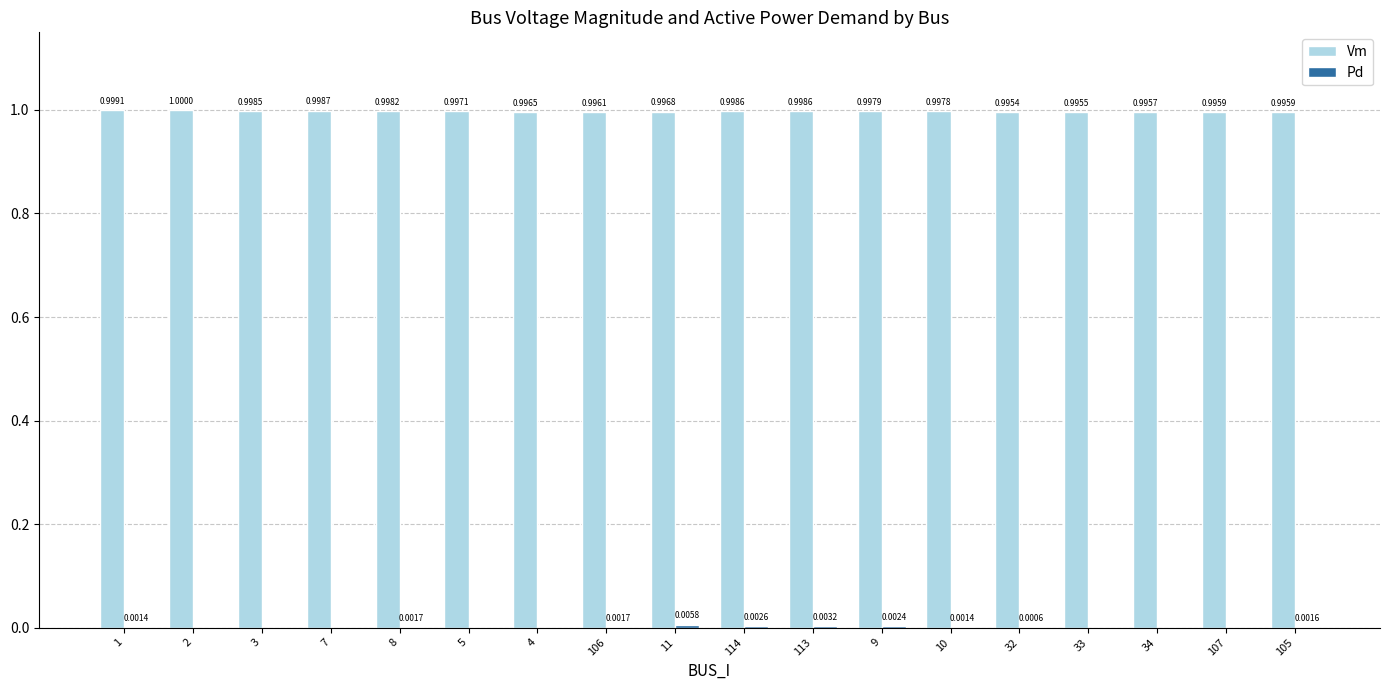

What is the total value across all series at 106?

1.0